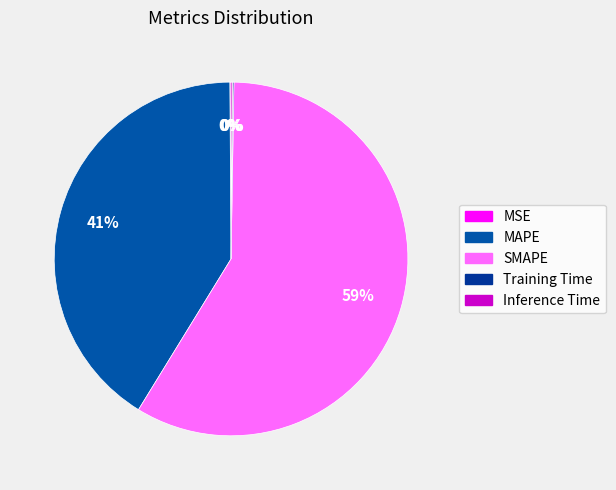

True or false: MAPE accounts for 41% of the total.

True